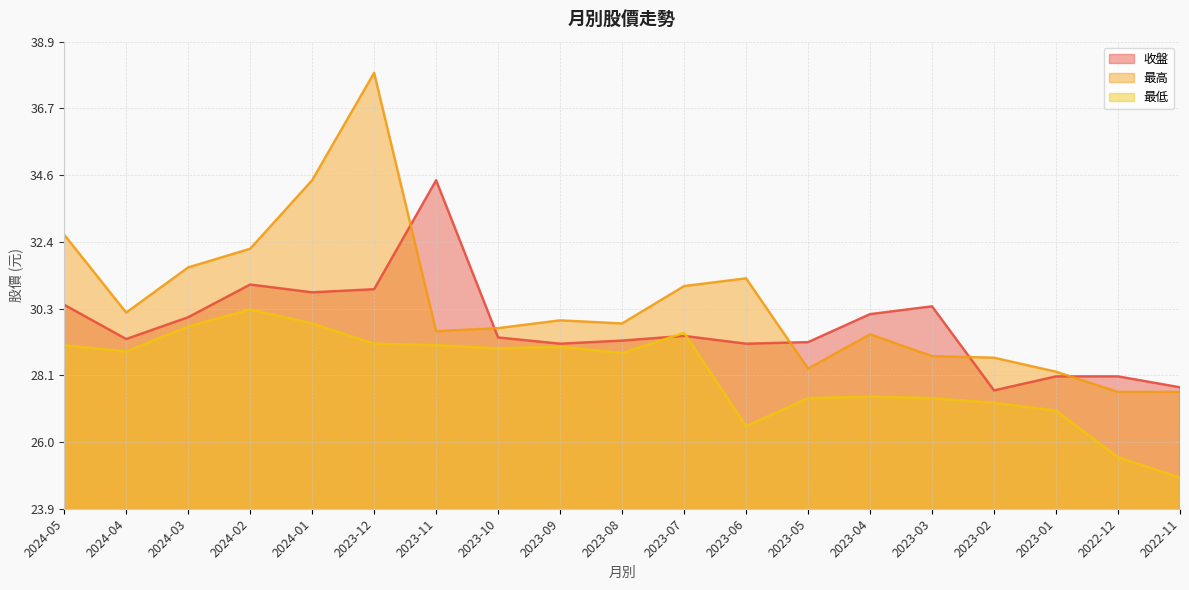

In 最高, how many points are higher than both neighbors (excluding endpoints)?

4